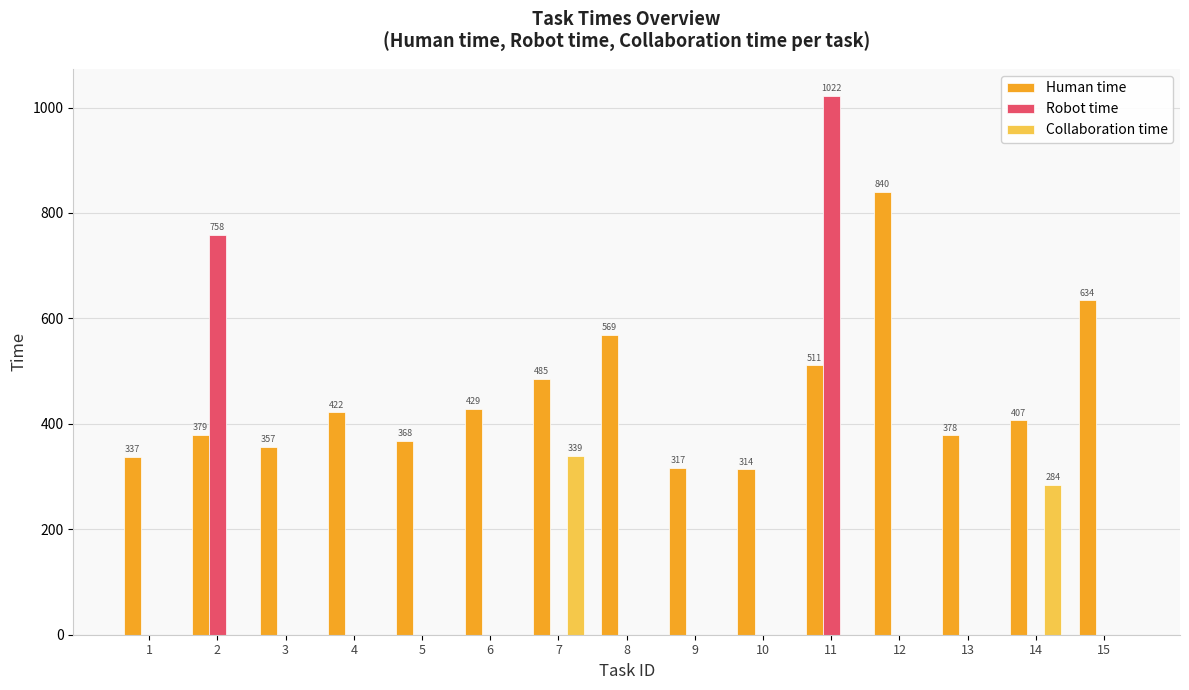

At which label does Robot time reach its peak?

11